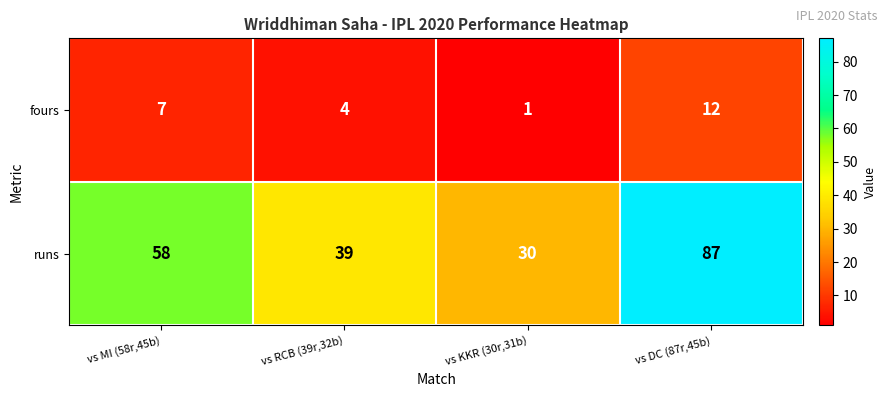

How many distinct data groups are displayed?

2